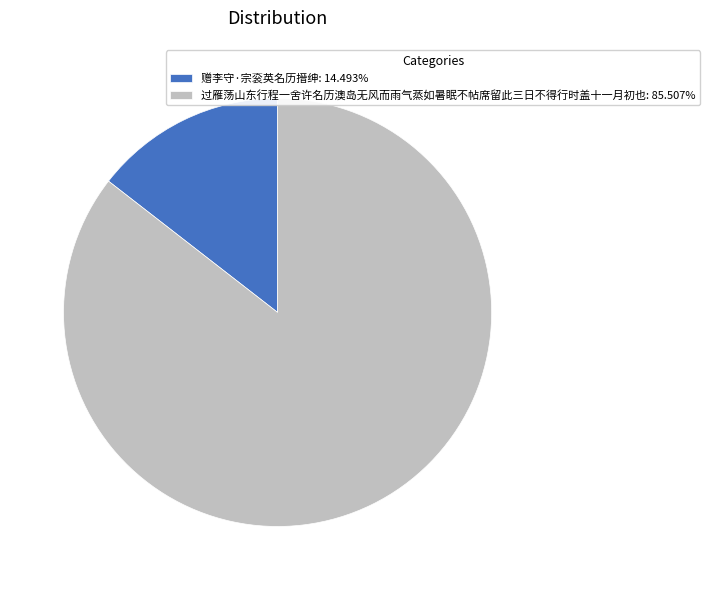

Rank the categories by value from lowest to highest.

赠李守·宗衮英名历搢绅, 过雁荡山东行程一舍许名历澳岛无风而雨气蒸如暑眠不帖席留此三日不得行时盖十一月初也